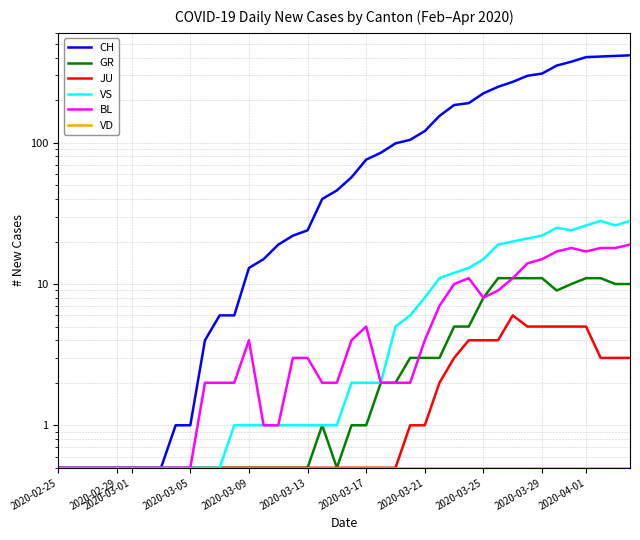

How many series are shown in this chart?

6